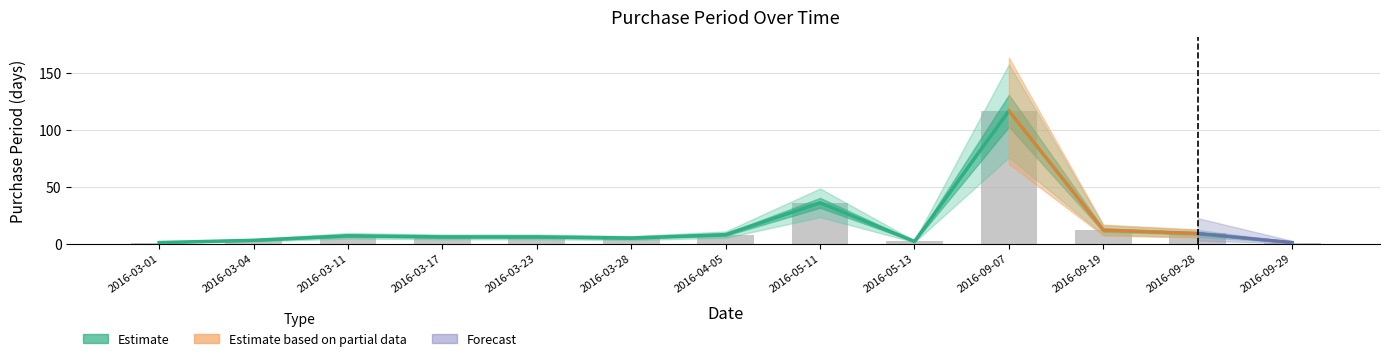

What is the difference between the values at 2016-04-05 and 2016-05-13?

6